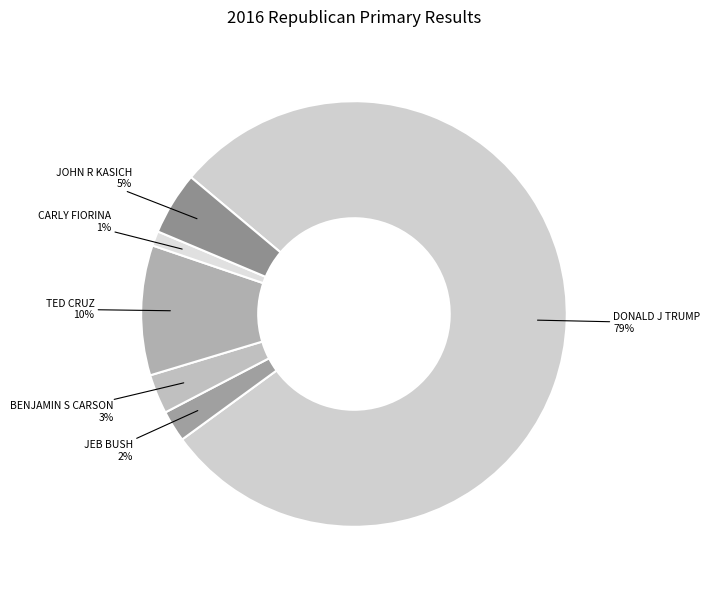

Which slice represents more than half of the pie?

DONALD J TRUMP